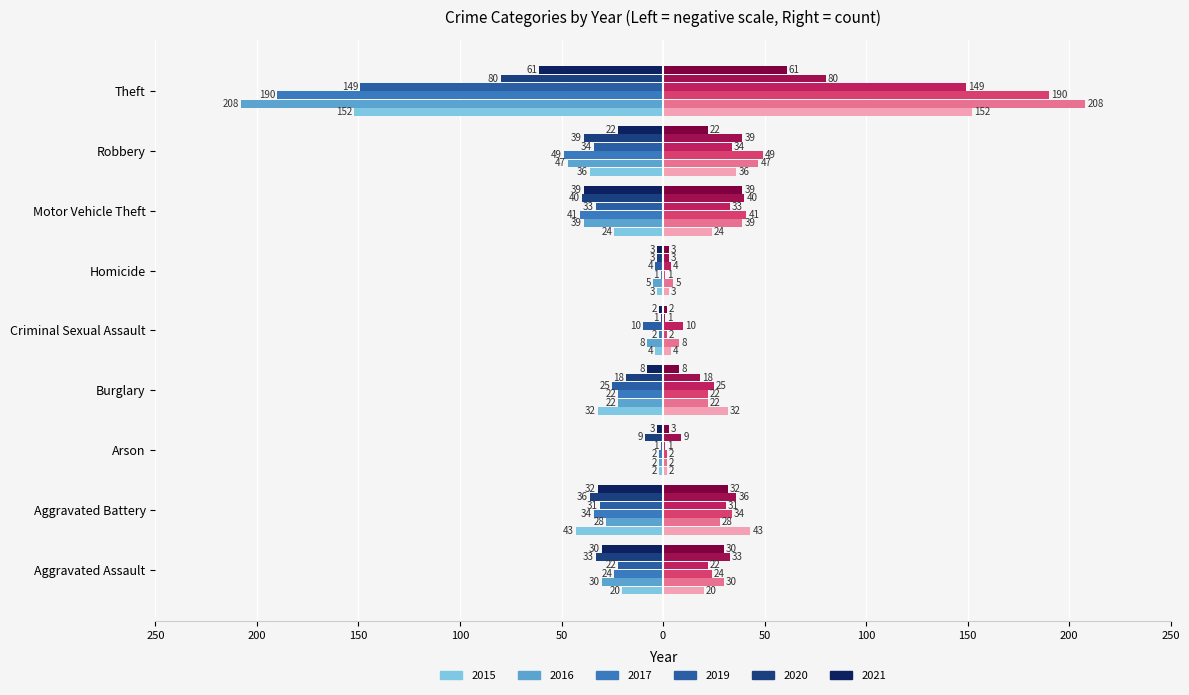

Reading left to right, extract all data points from this chart.

2015: -20	-43	-2	-32	-4	-3	-24	-36	-152
2016: -30	-28	-2	-22	-8	-5	-39	-47	-208
2019: -22	-31	-1	-25	-10	-4	-33	-34	-149
2020: -33	-36	-9	-18	-1	-3	-40	-39	-80
2017: -24	-34	-2	-22	-2	-1	-41	-49	-190
2021: -30	-32	-3	-8	-2	-3	-39	-22	-61